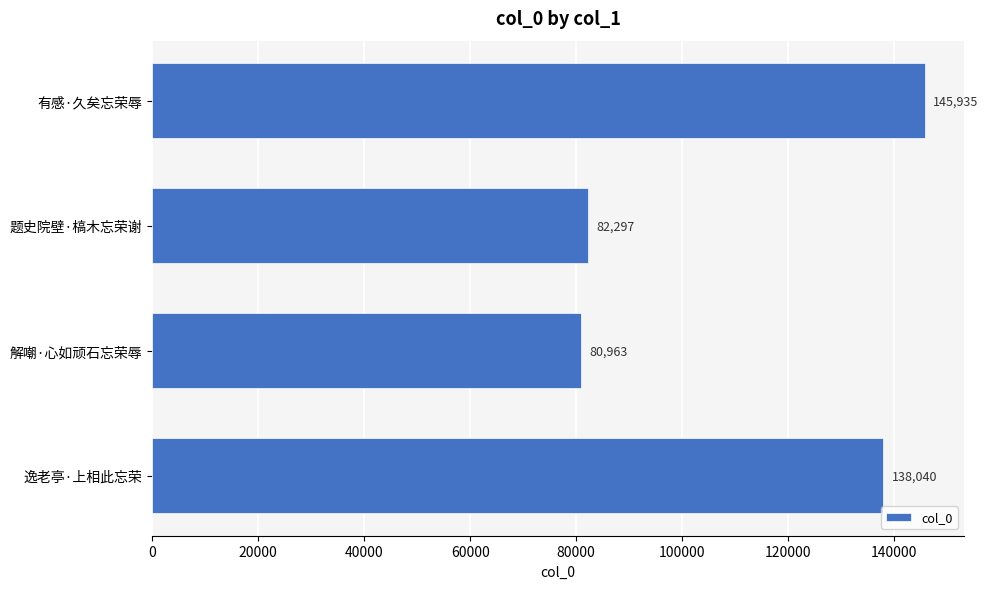

True or false: the data shows 82297 at 题史院壁·槁木忘荣谢.

True